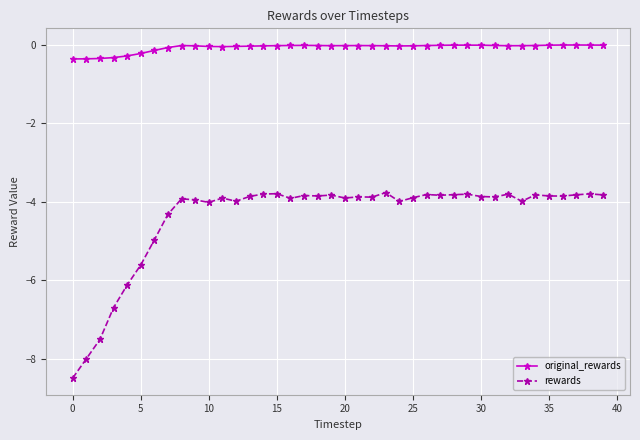

Which series has the largest total across all categories?

original_rewards